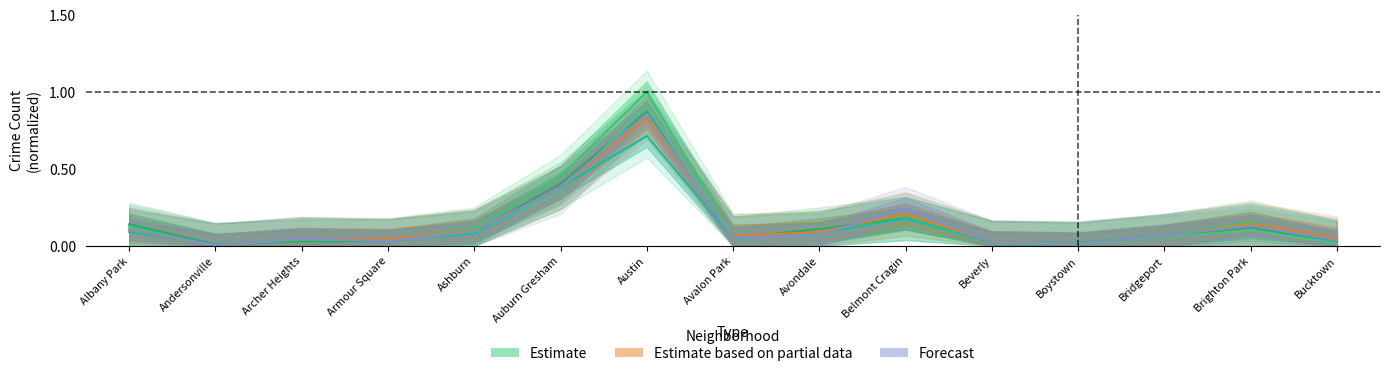

Count the number of categories in the chart.

15